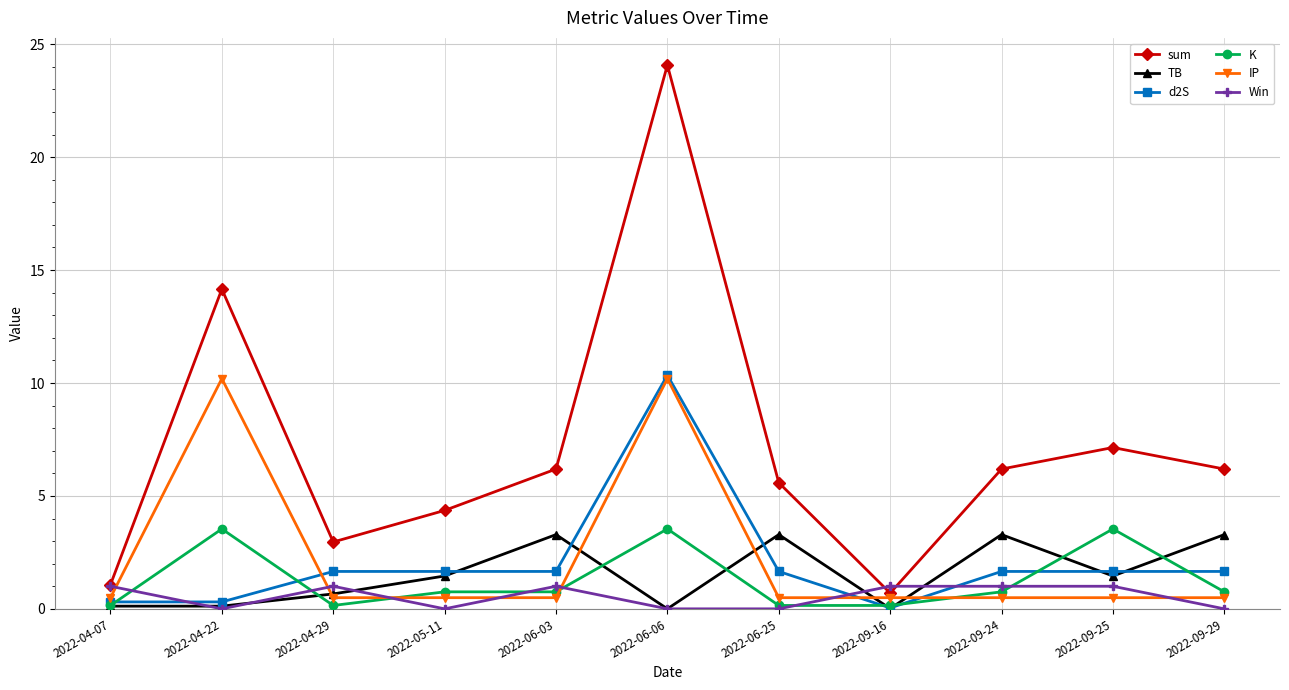

At which category is the sum across all series the highest?

2022-06-06